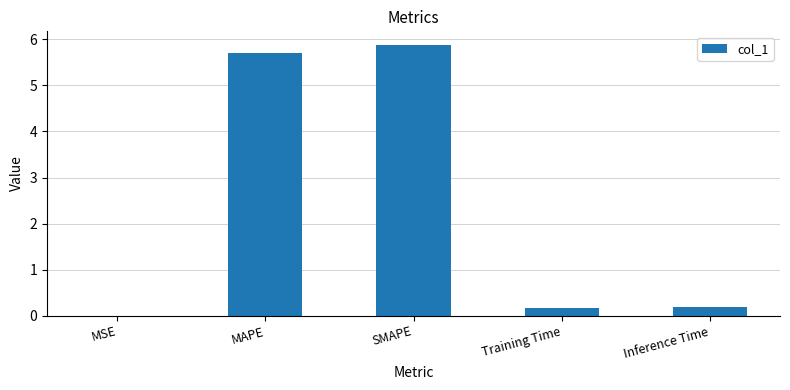

True or false: the data shows 0.2 at Training Time.

True